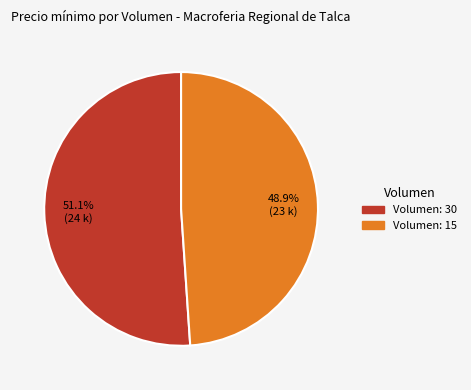

Which slice is the smallest?

Volumen: 15